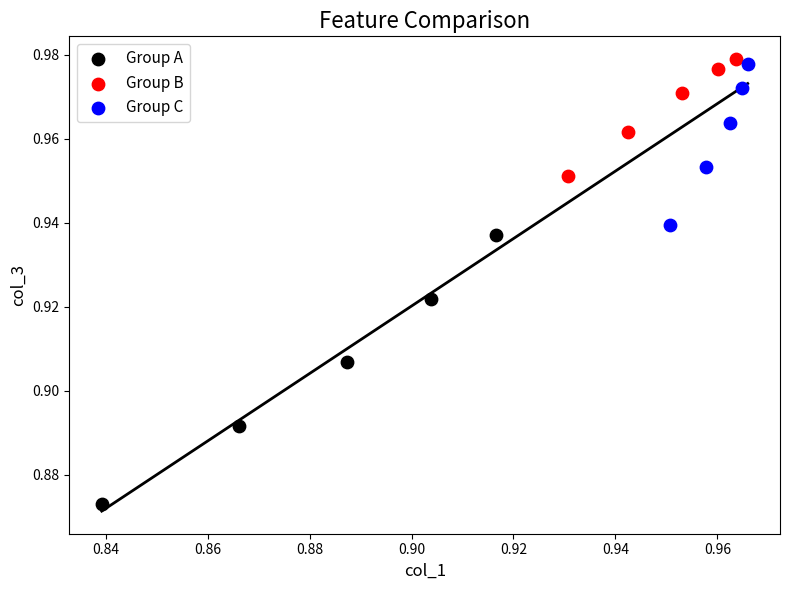

Which series contains the lowest Y value?

Group A